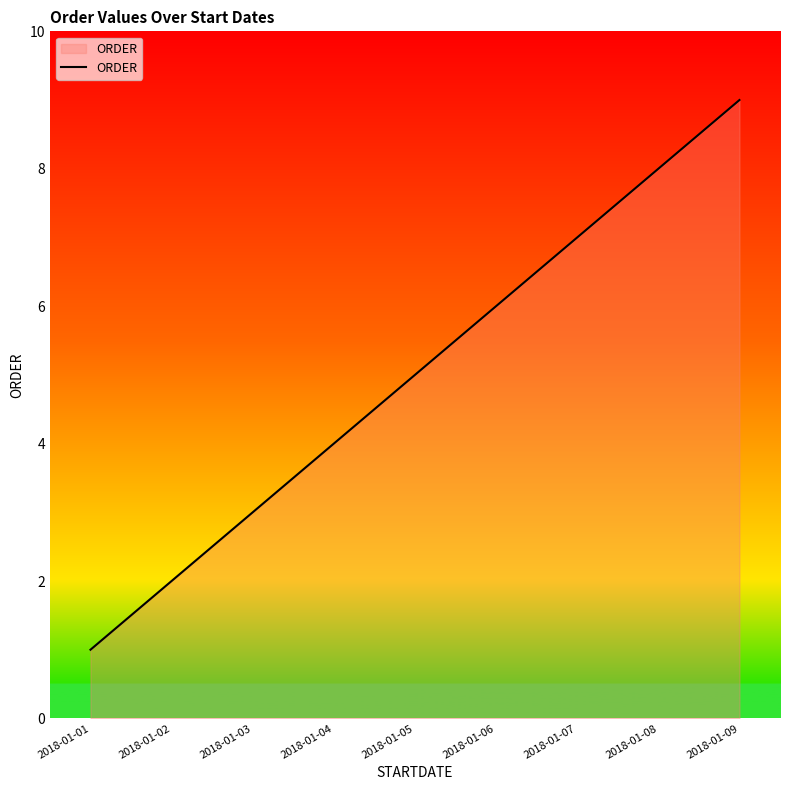

Is it true that the value at 2018-01-01 is 1?

True